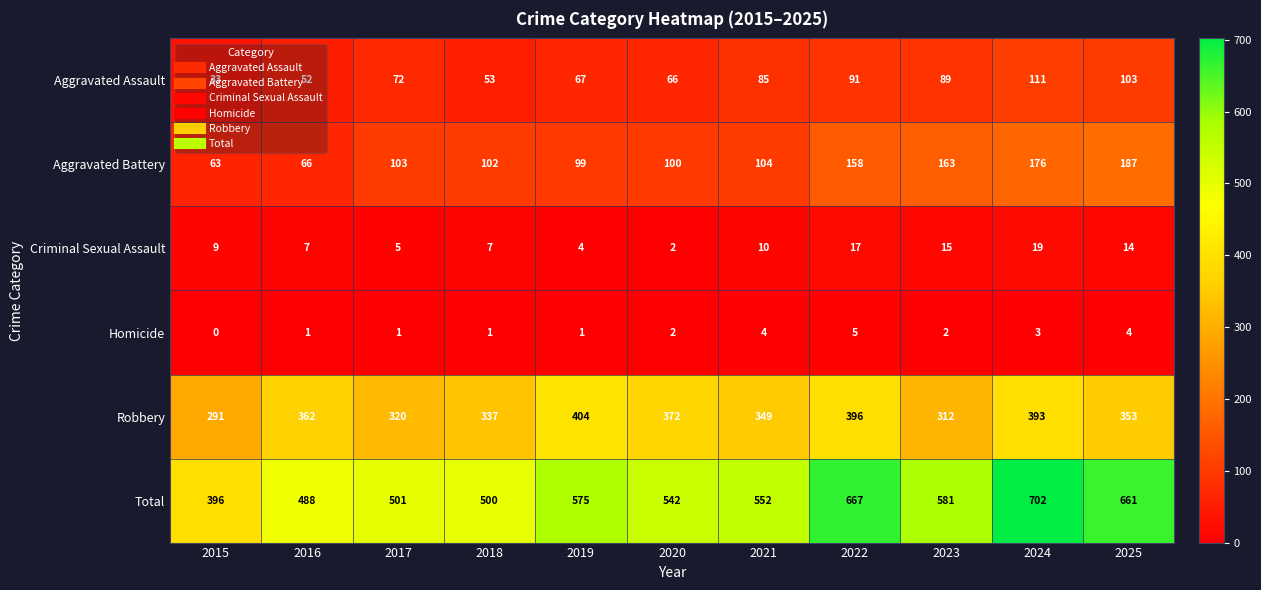

Which series has the widest spread of values?

Total